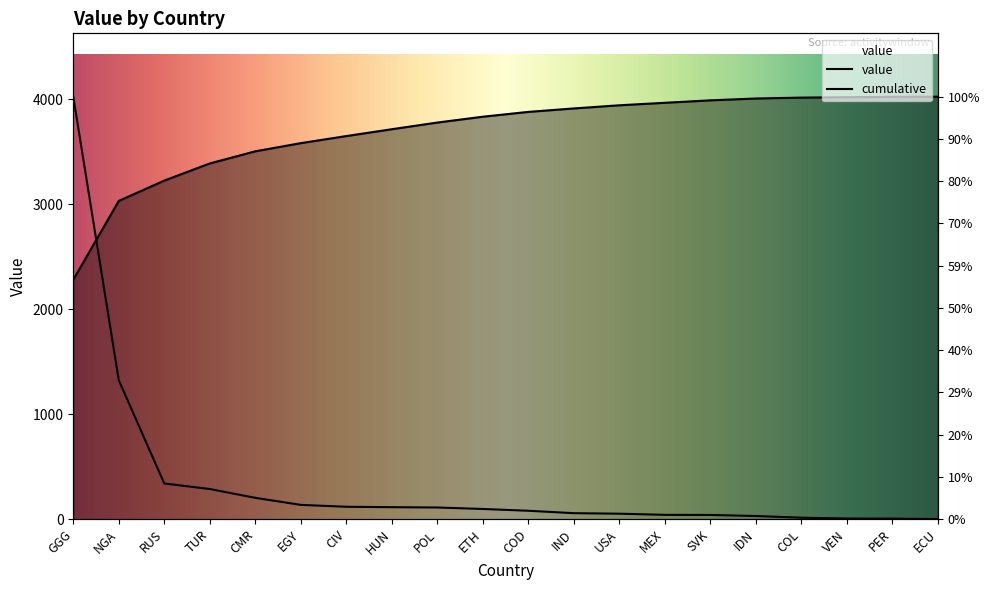

What is the difference between the values at IND and CMR?

146